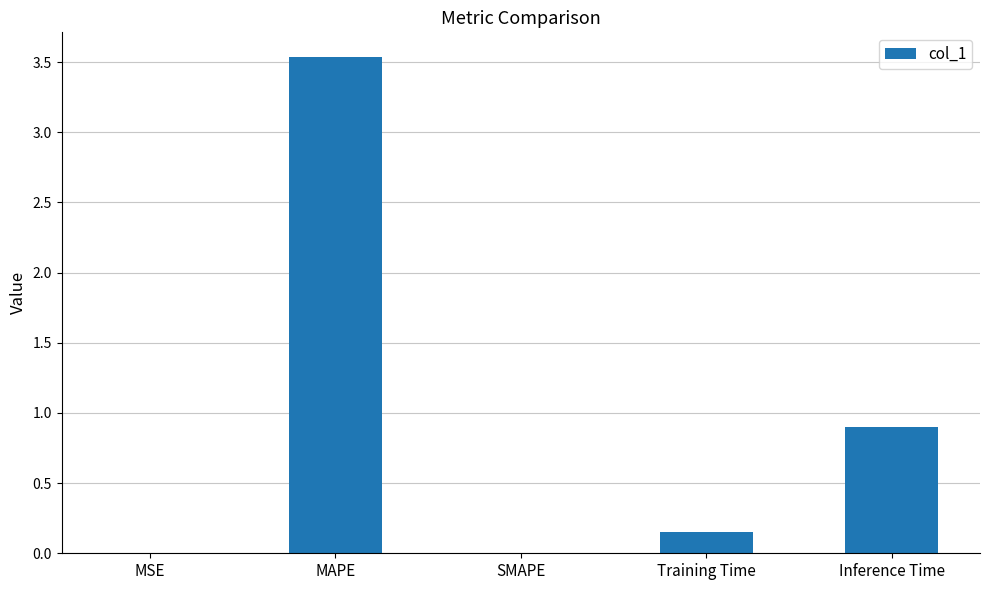

Is it true that the value at MAPE is 2.3?

False